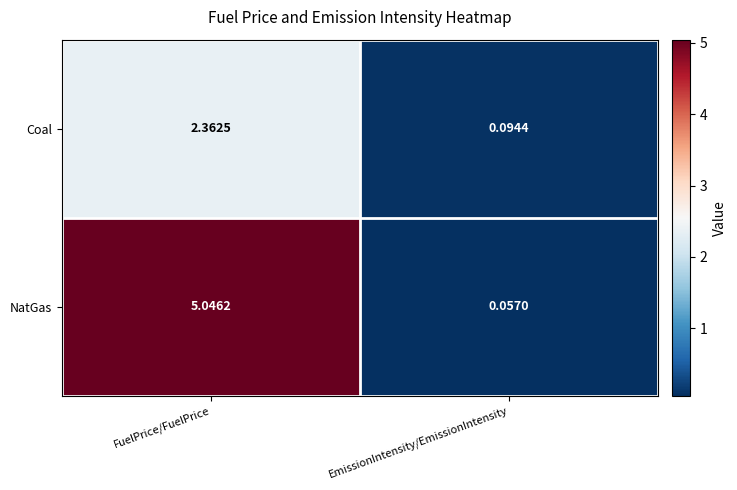

How many distinct data groups are displayed?

2